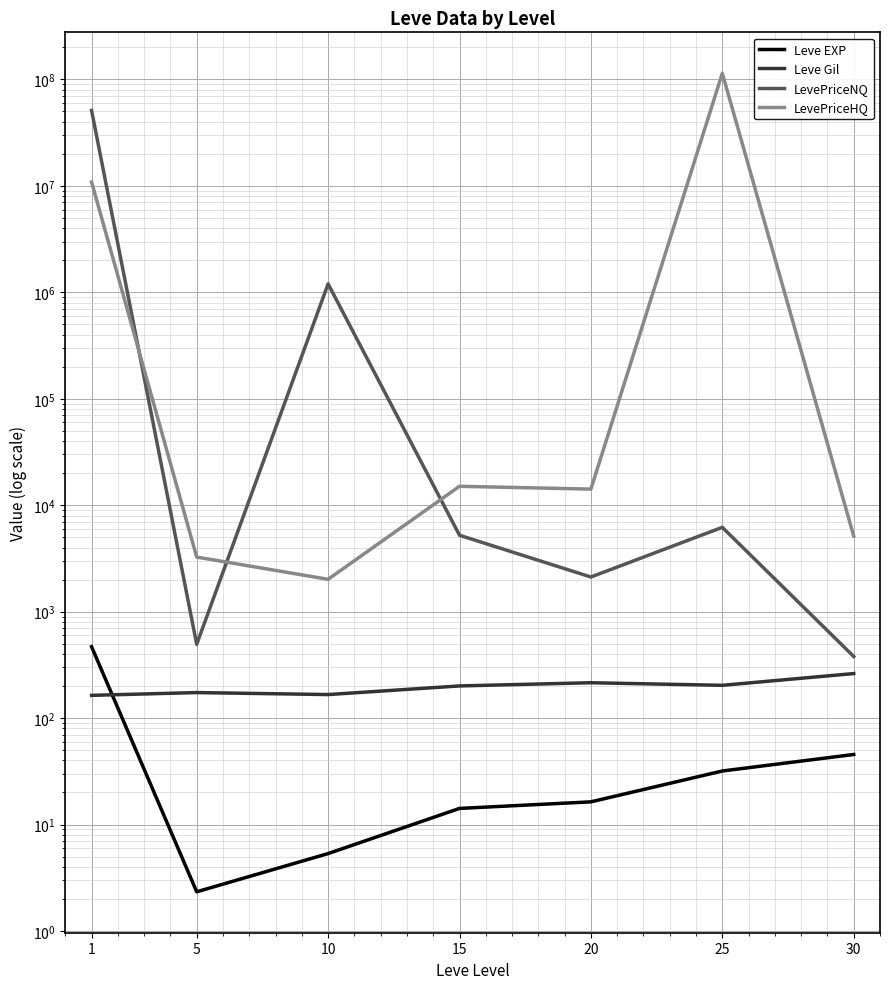

Between 15 and 25, which is larger?

25